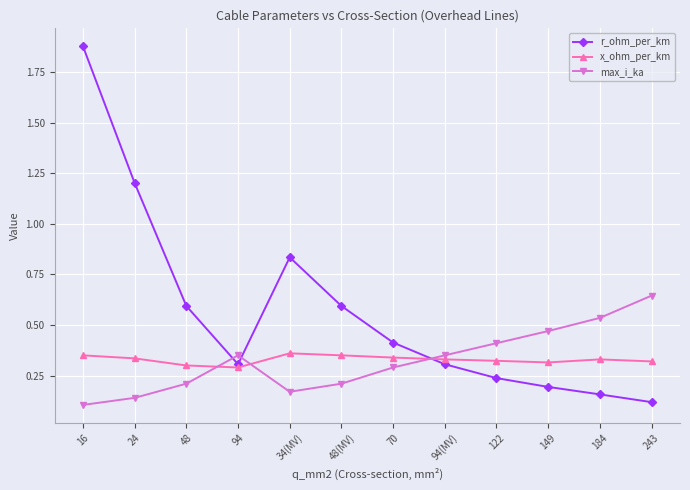

Which series has the largest total across all categories?

r_ohm_per_km